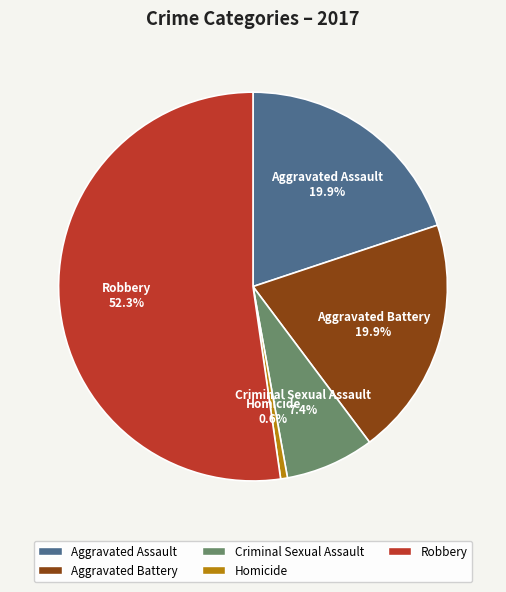

What is the ratio of the value at Aggravated Battery to the value at Homicide?

35.0